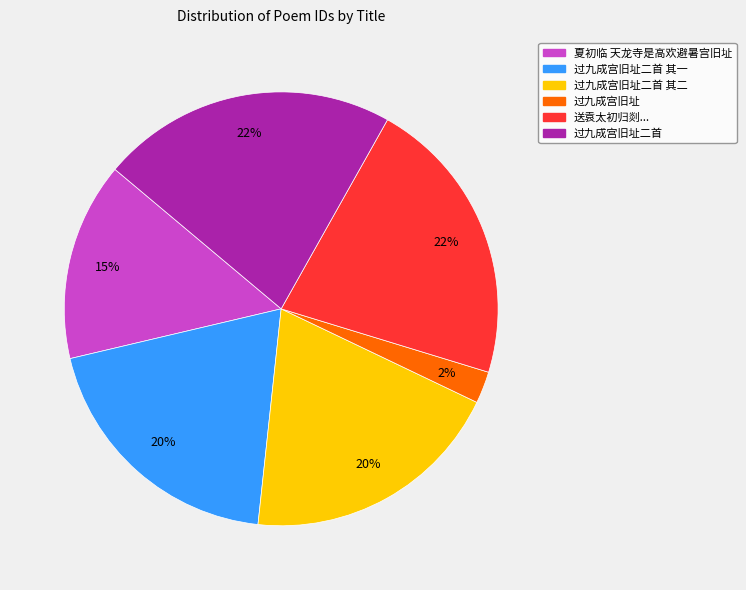

To the nearest percent, what is the difference between the largest and smallest slice percentages?

20%